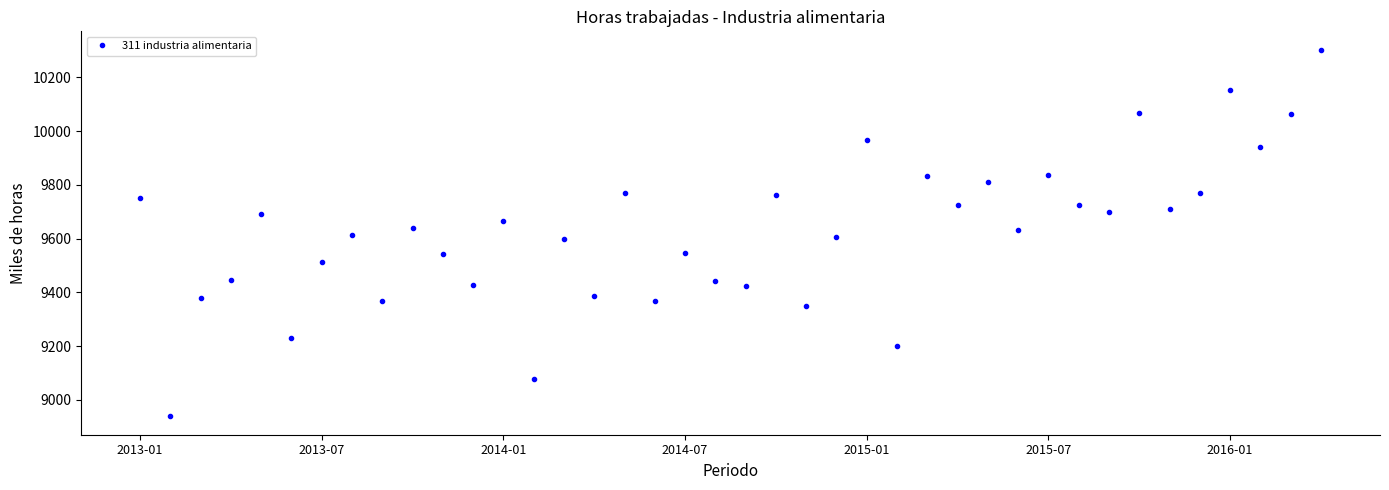

What is the maximum value shown in the chart?

10302.4